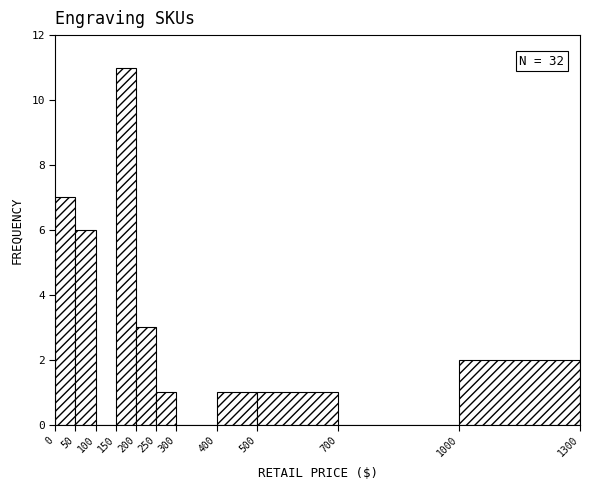

Over which range of the x-axis is the bar tallest?

150 to 200